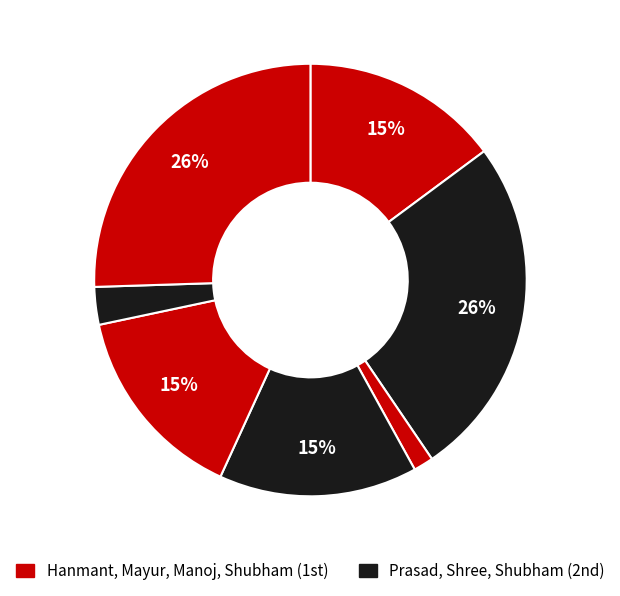

How many segments does this pie chart have?

7